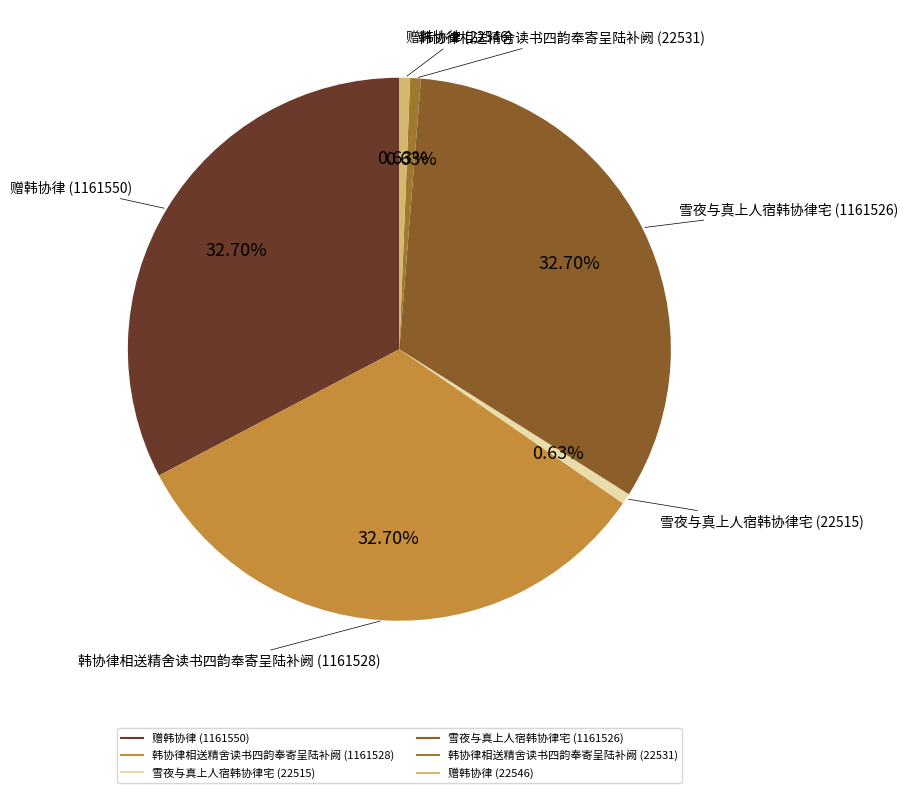

Approximately how many times larger is the value at 韩协律相送精舍读书四韵奉寄呈陆补阙 (22531) compared to 赠韩协律 (22546)?

1.0